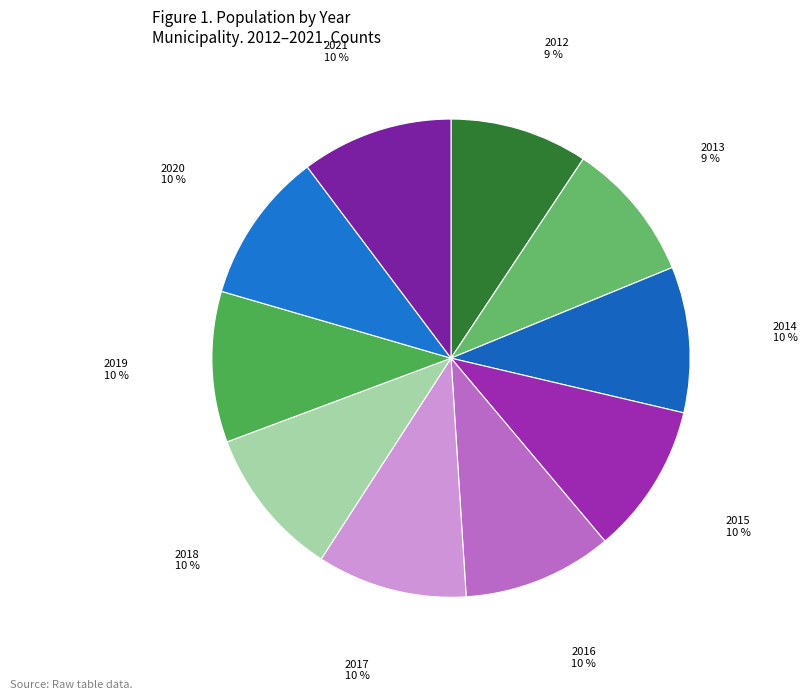

Rank the categories by value from highest to lowest.

2021, 2020, 2019, 2015, 2018, 2017, 2016, 2014, 2013, 2012